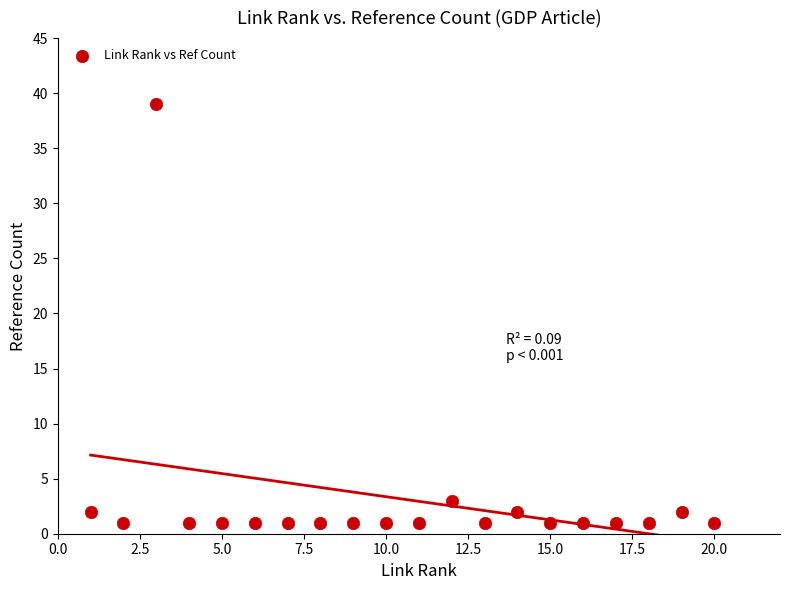

What Y value in the scatter plot is closest to 20?

3